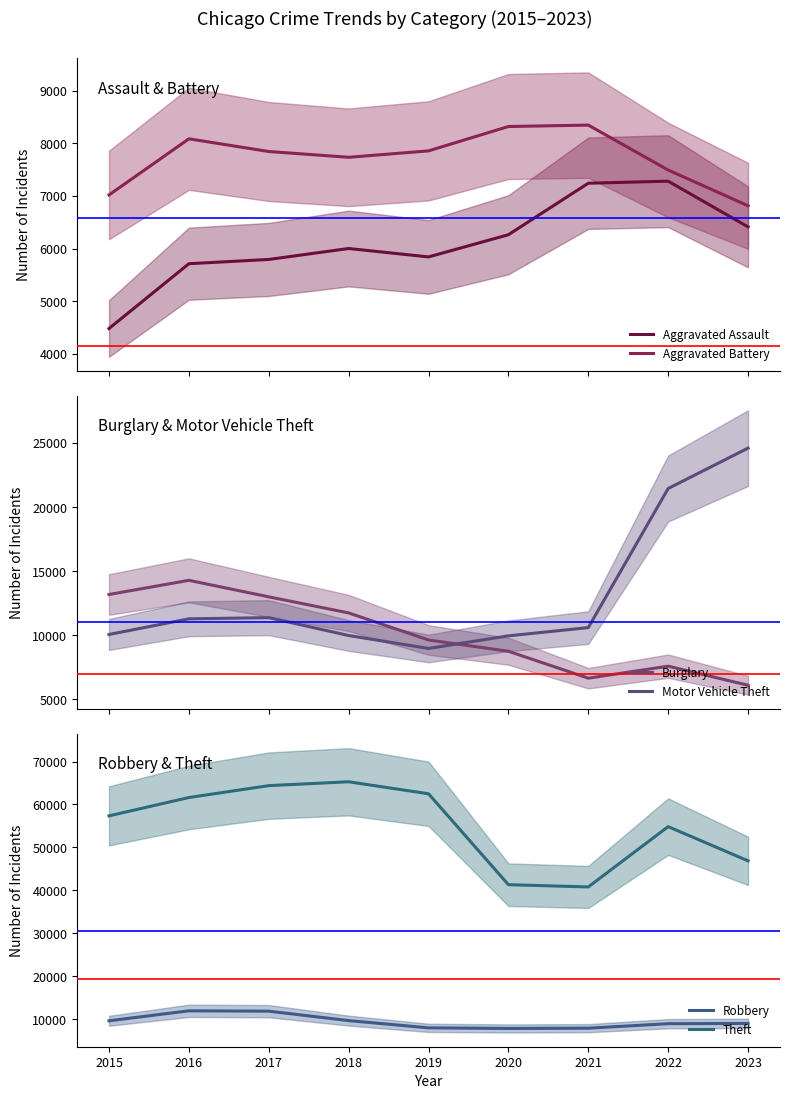

Rank the categories by Aggravated Assault value from lowest to highest.

2015, 2016, 2017, 2019, 2018, 2020, 2023, 2021, 2022